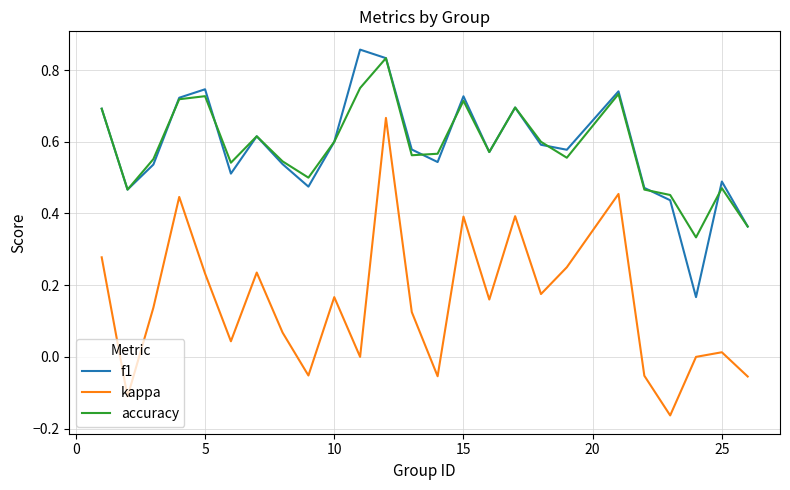

At how many categories does at least one series exceed 0?

25